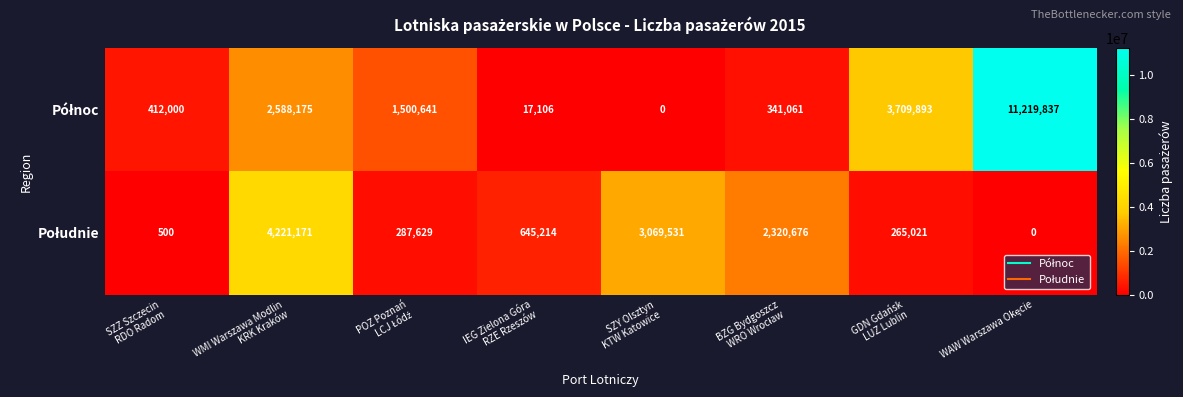

At how many categories does at least one series exceed 3491205?

3